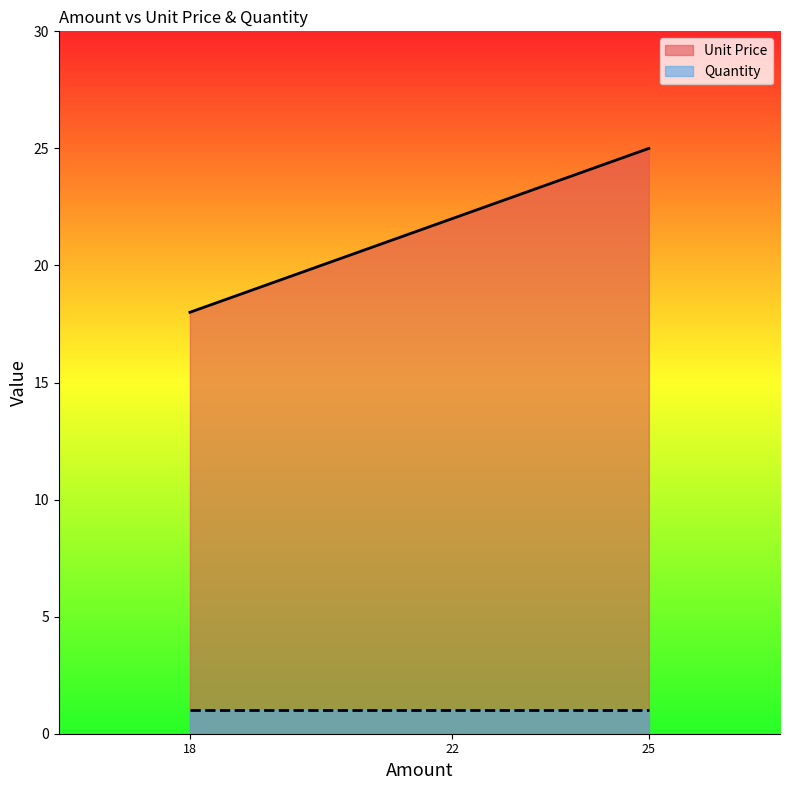

List the series in order of their peak value, highest first.

Unit Price, Quantity